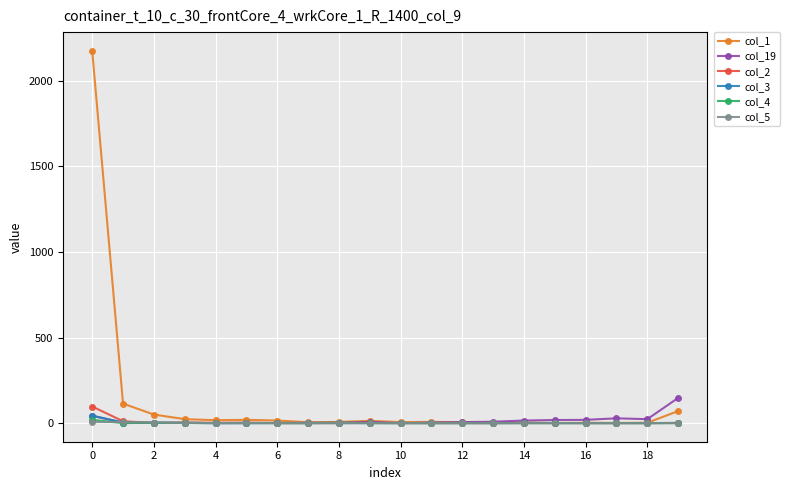

What is the average value of the col_2 series?

6